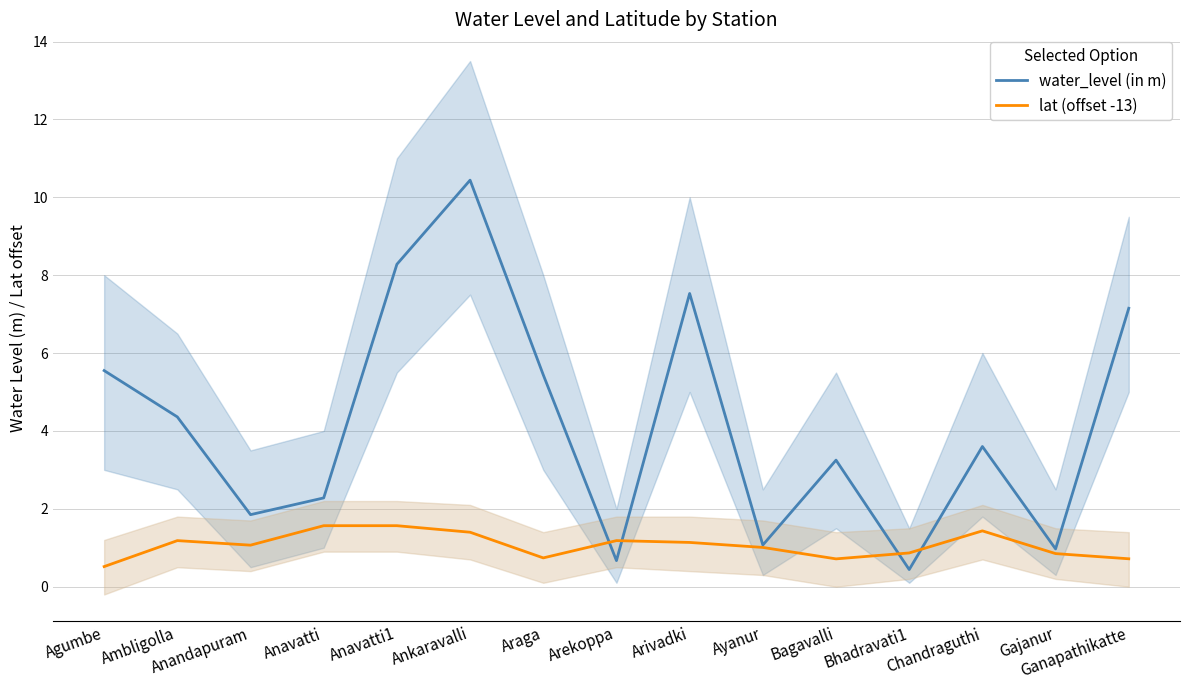

At which category is the sum across all series the highest?

Ankaravalli